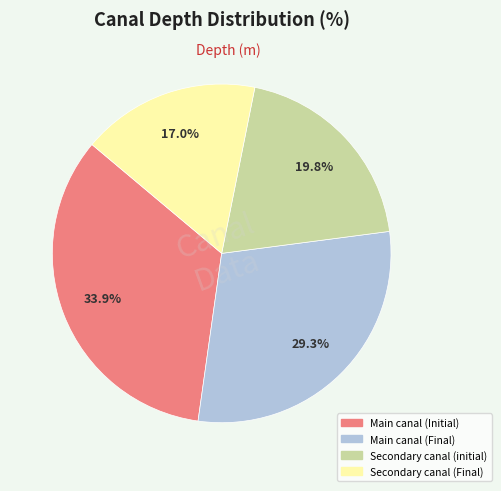

Which slice is the largest?

Main canal (Initial)